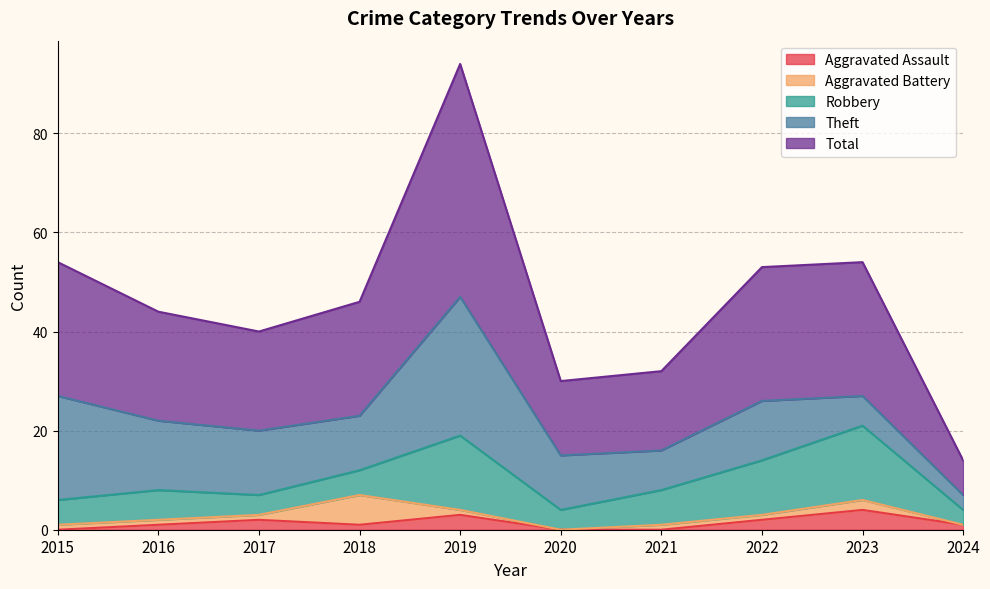

What is the spread (max minus min) of values at 2019?

46